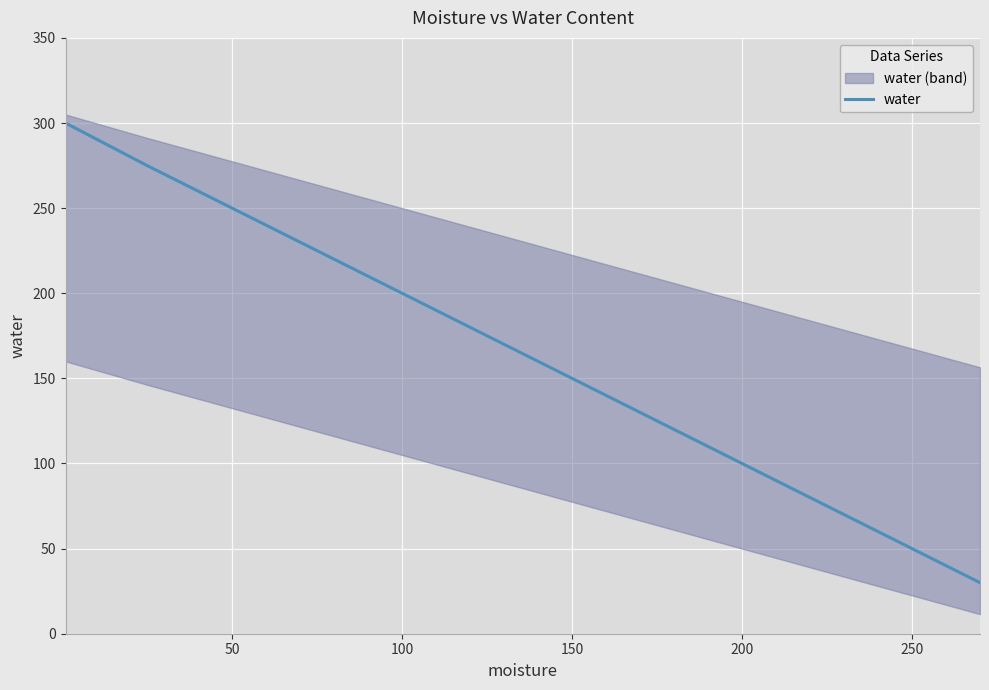

What is the highest value of the water series?

300